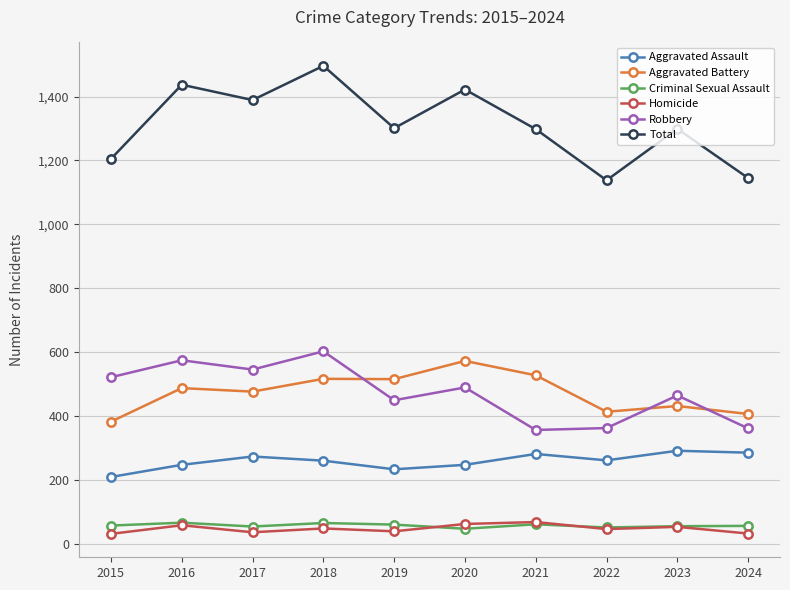

Which series has the widest spread of values?

Total